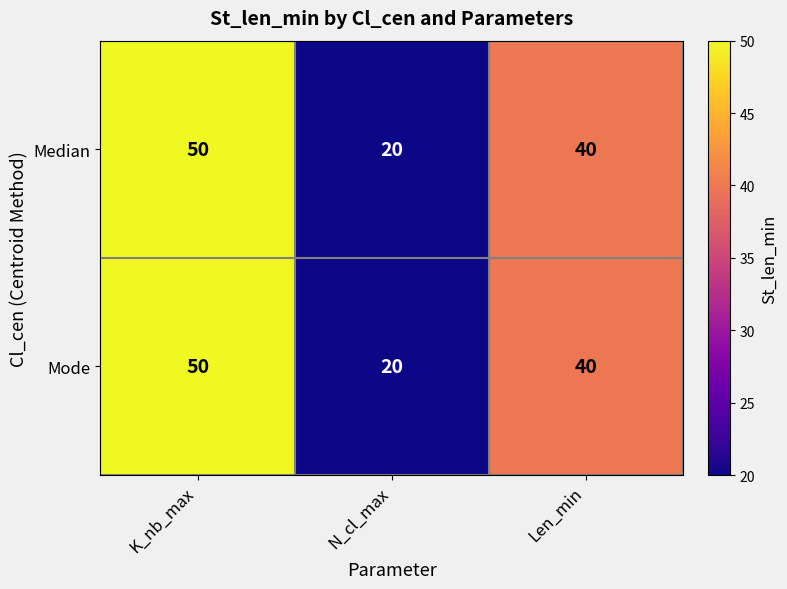

Count the Mode values in the range 20 to 50.

3